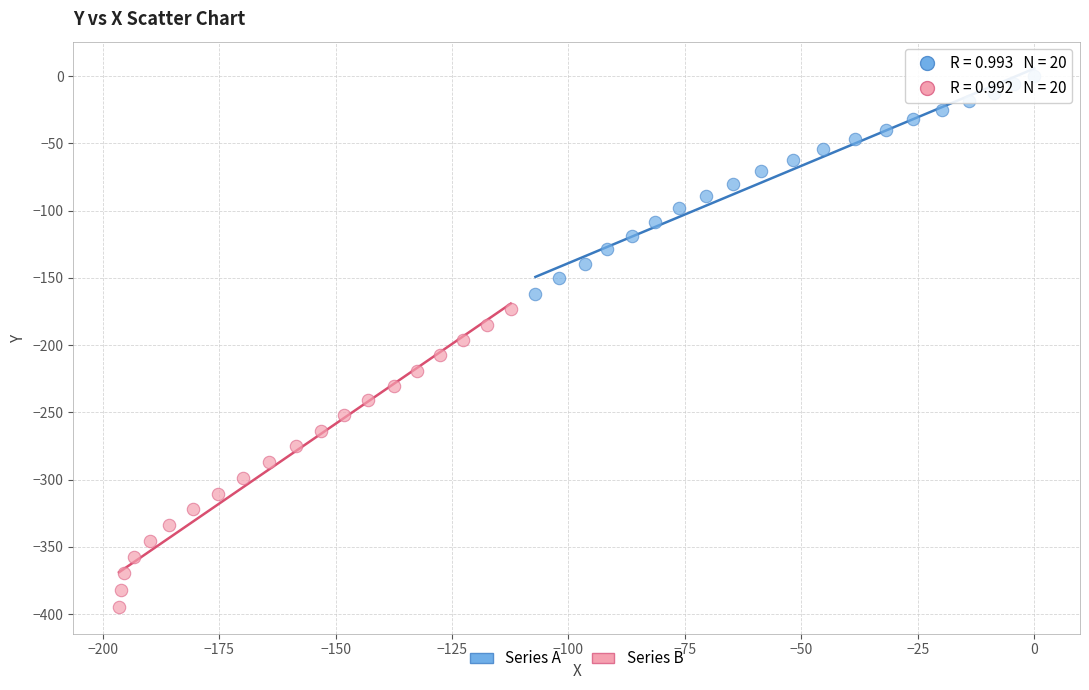

Which series contains the highest Y value?

Series A